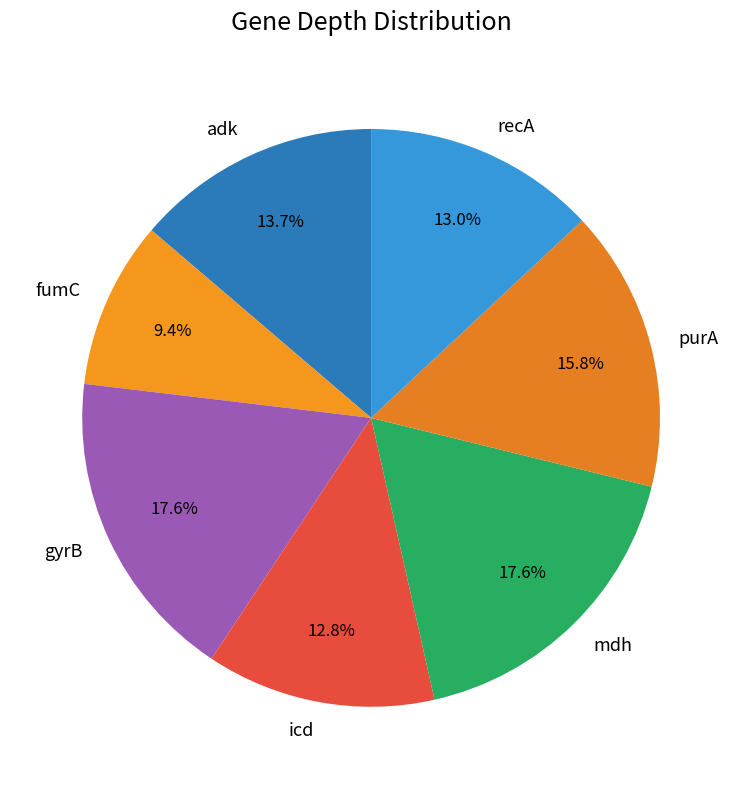

To the nearest percent, what is the difference between the largest and smallest slice percentages?

8%